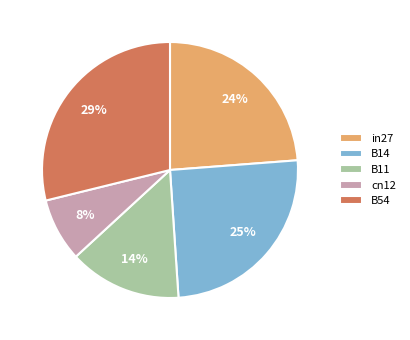

How many slices are in this pie chart?

5